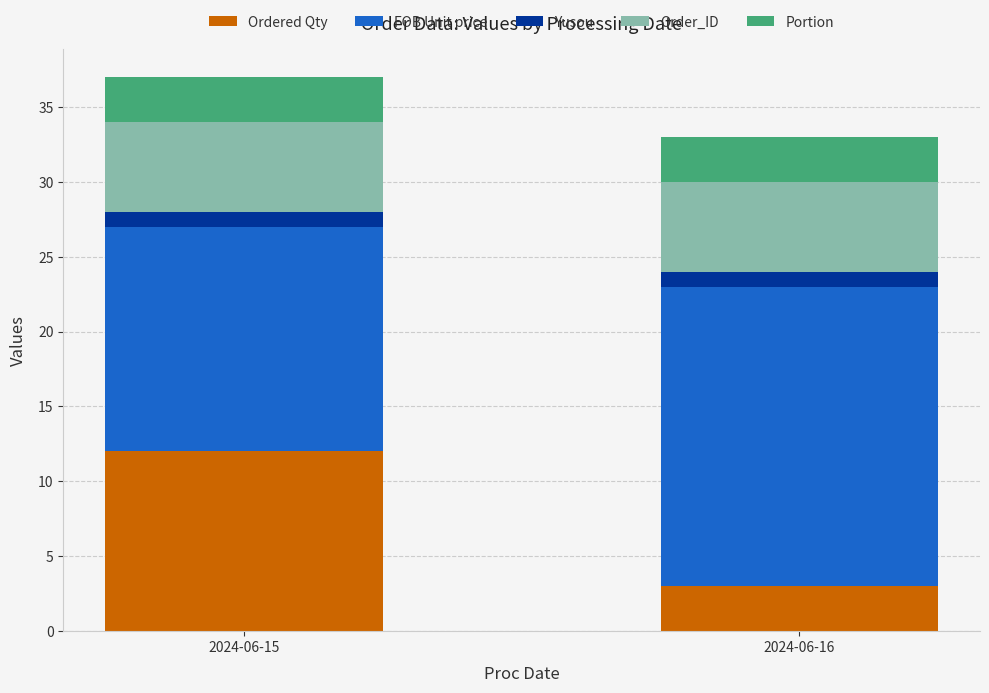

Which category has the highest value in the Ordered Qty series?

2024-06-15